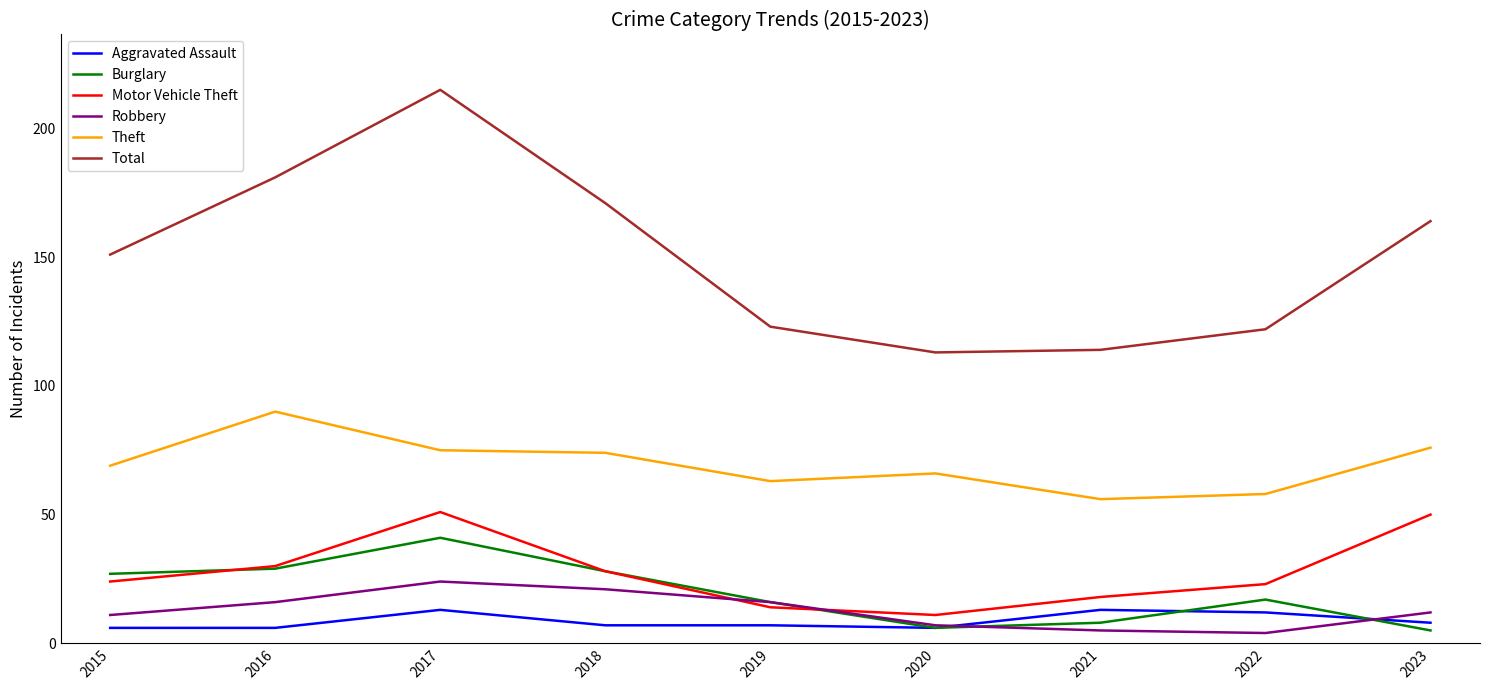

What is the sum of the Robbery values at 2015 and 2016?

27